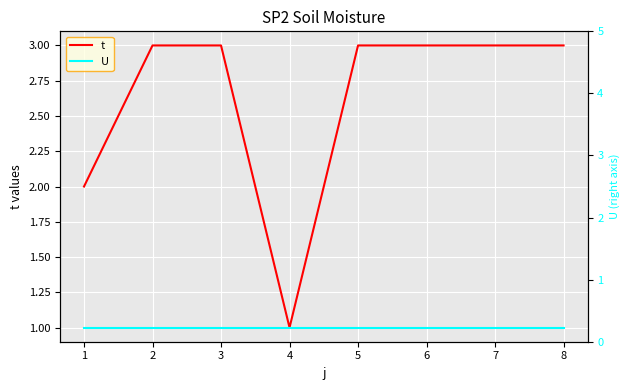

What is the value of the U point at the 7th from the left?

1